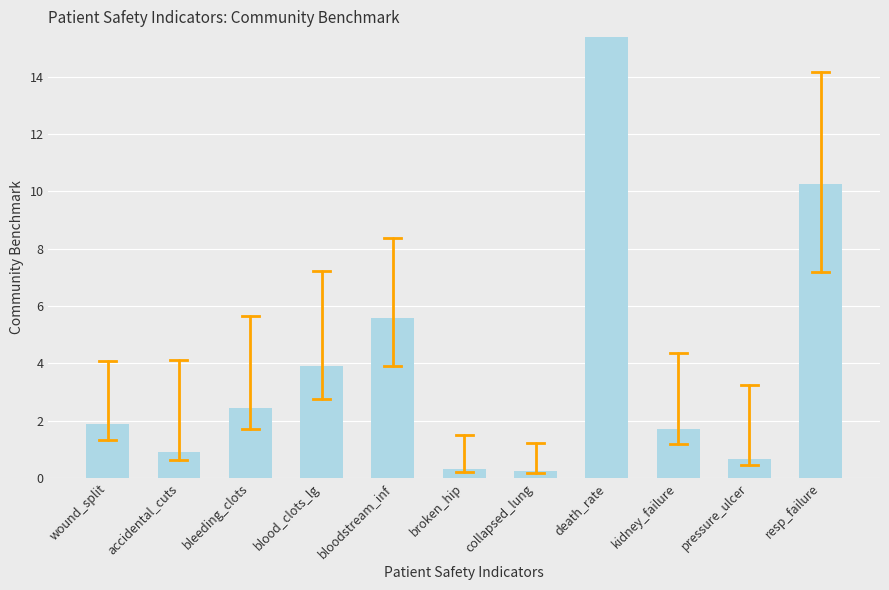

The chart shows a value of 10.3 at resp_failure. True or false?

True